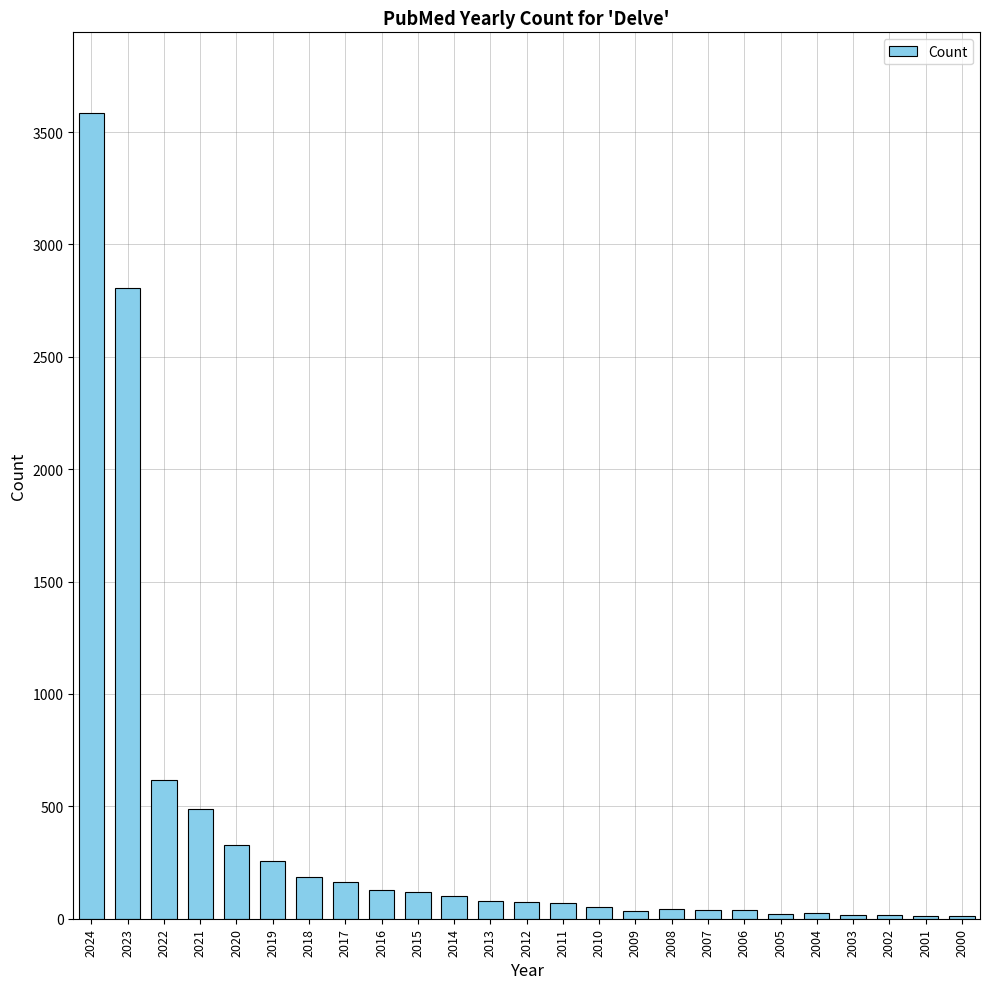

What is the average value?

373